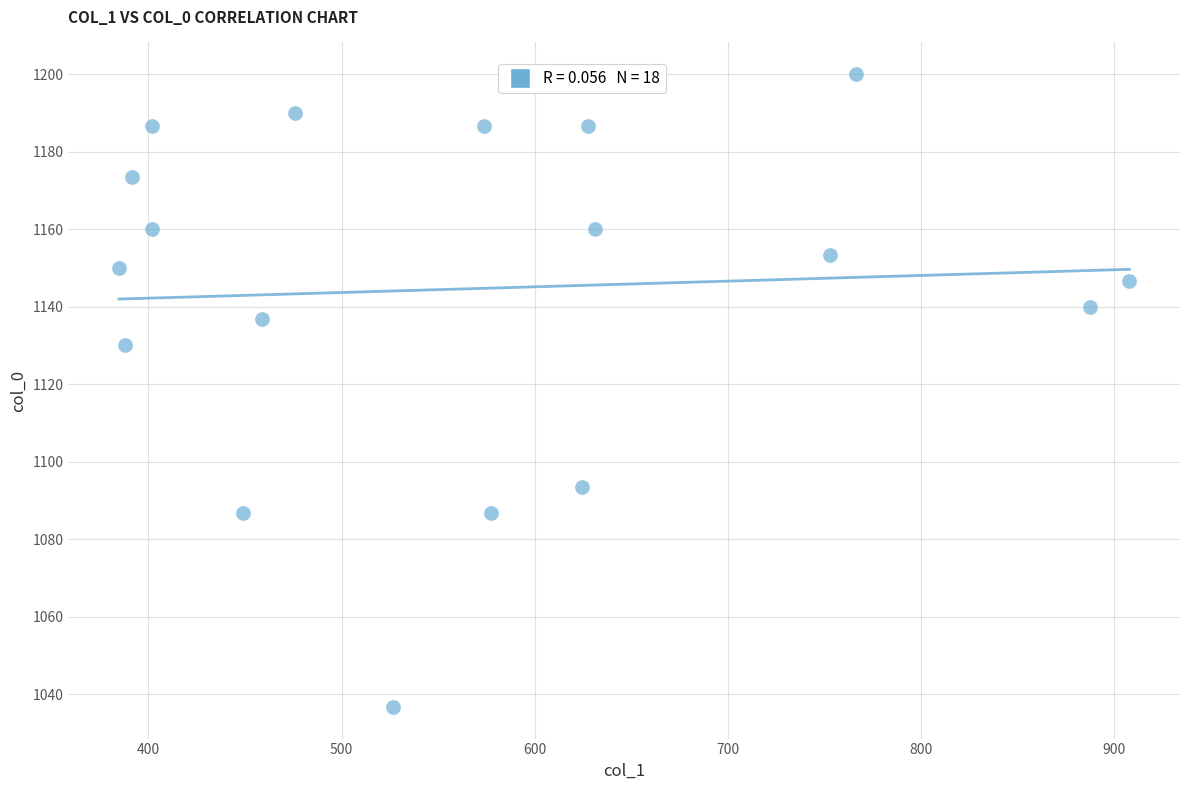

What is the range of X values (max minus min)?

523.1